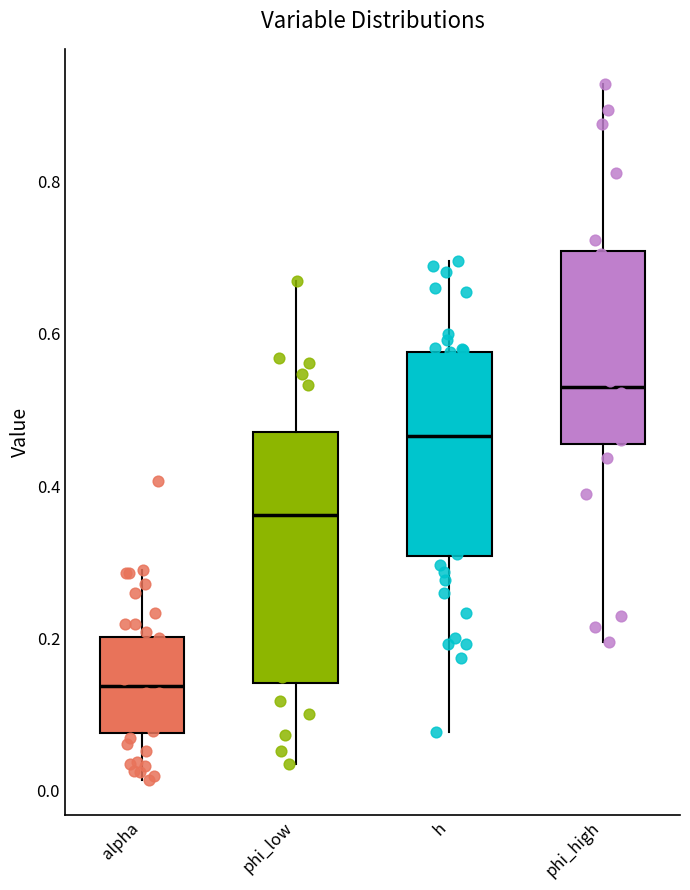

Comparing the boxes themselves (not the whiskers), which one is the tallest?

phi_low